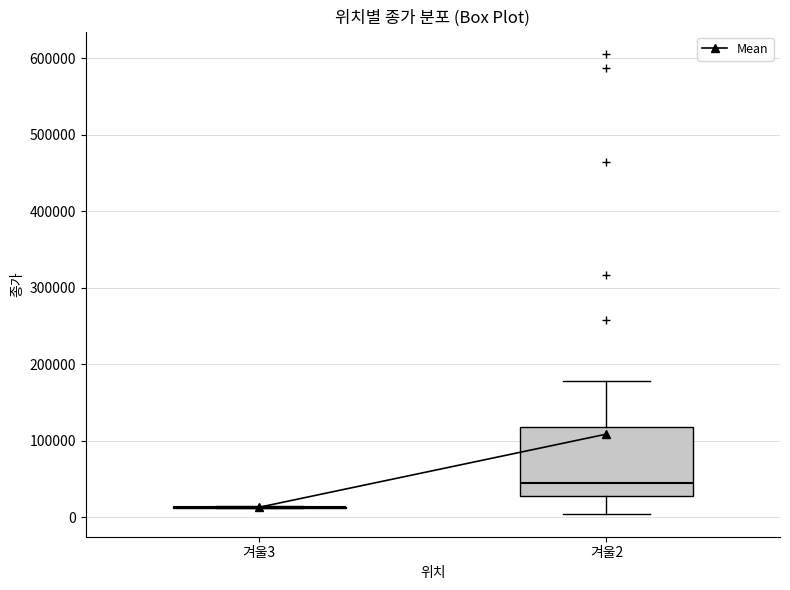

Reading left to right, read every box against the y-axis: the position of its median line, the range the box covers, and the ends of its whiskers. The values are not printed on the chart, so give them approximately, as read against the axis.

겨울3: box collapsed to a line at 10000, whiskers 10000 to 10000
겨울2: median 40000, box 30000 to 120000, whiskers 0 to 180000